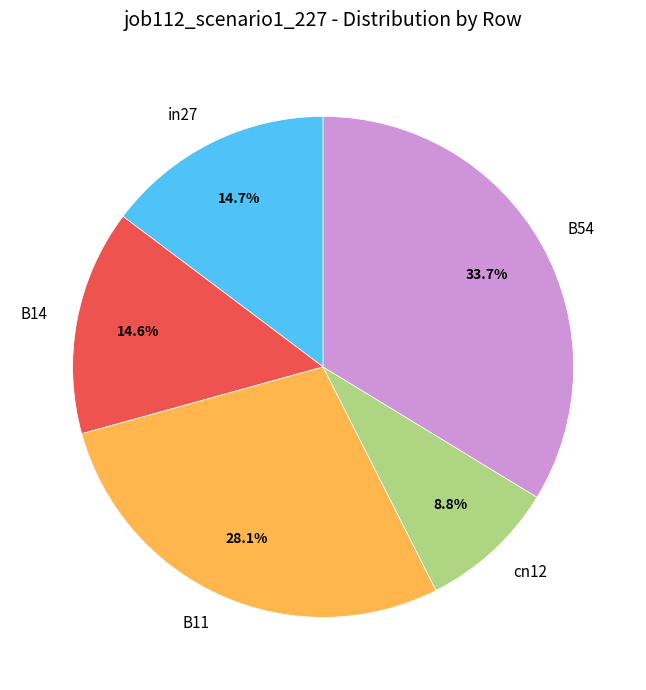

To the nearest percent, what is the difference between the largest and smallest slice percentages?

25%